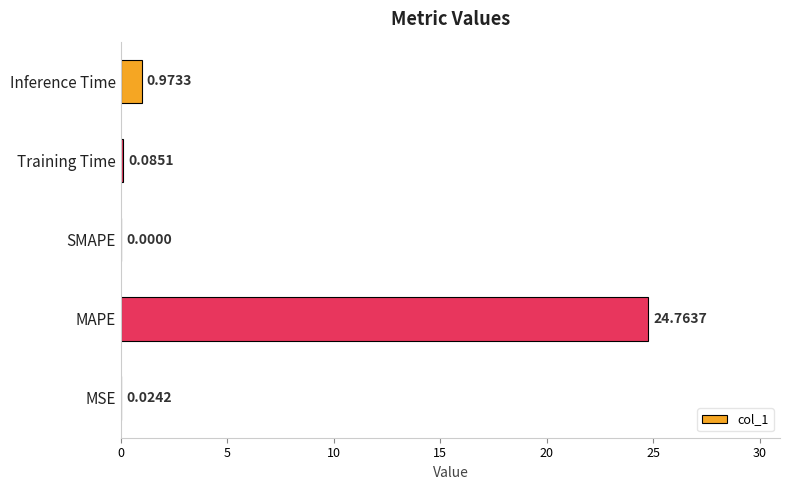

What is the sum of the values at MSE and MAPE?

24.8